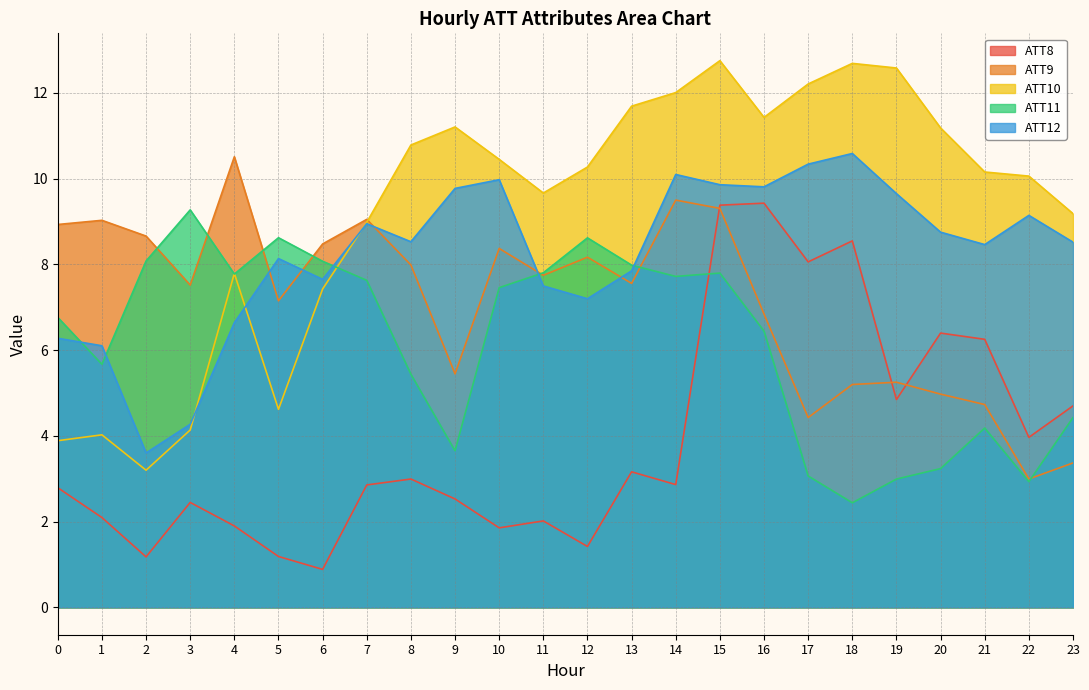

What is the total value across all series at 3?

27.6